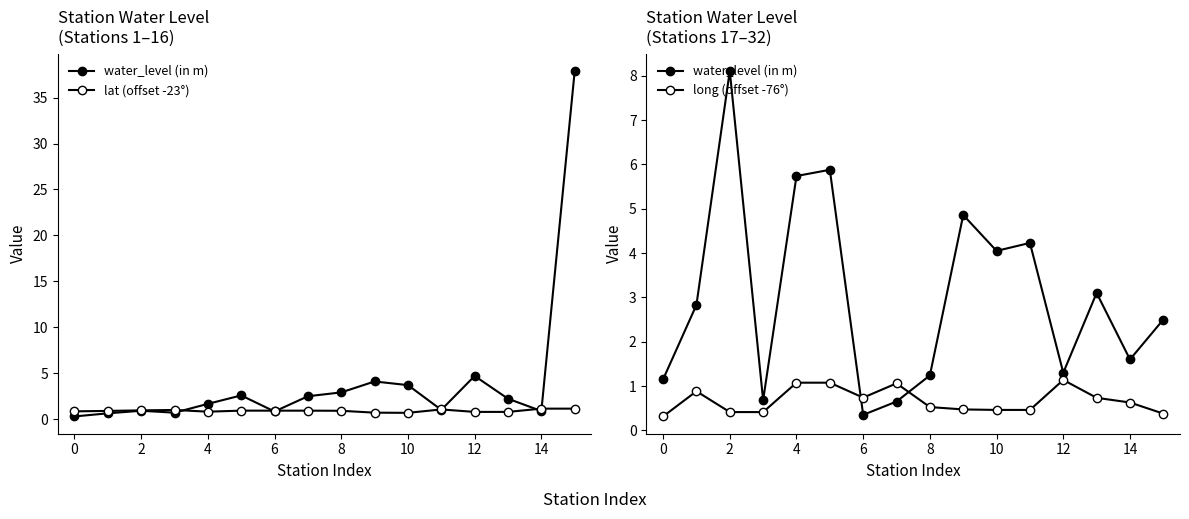

What is the difference between the water_level (in m) values at 11 and 8?

3.0